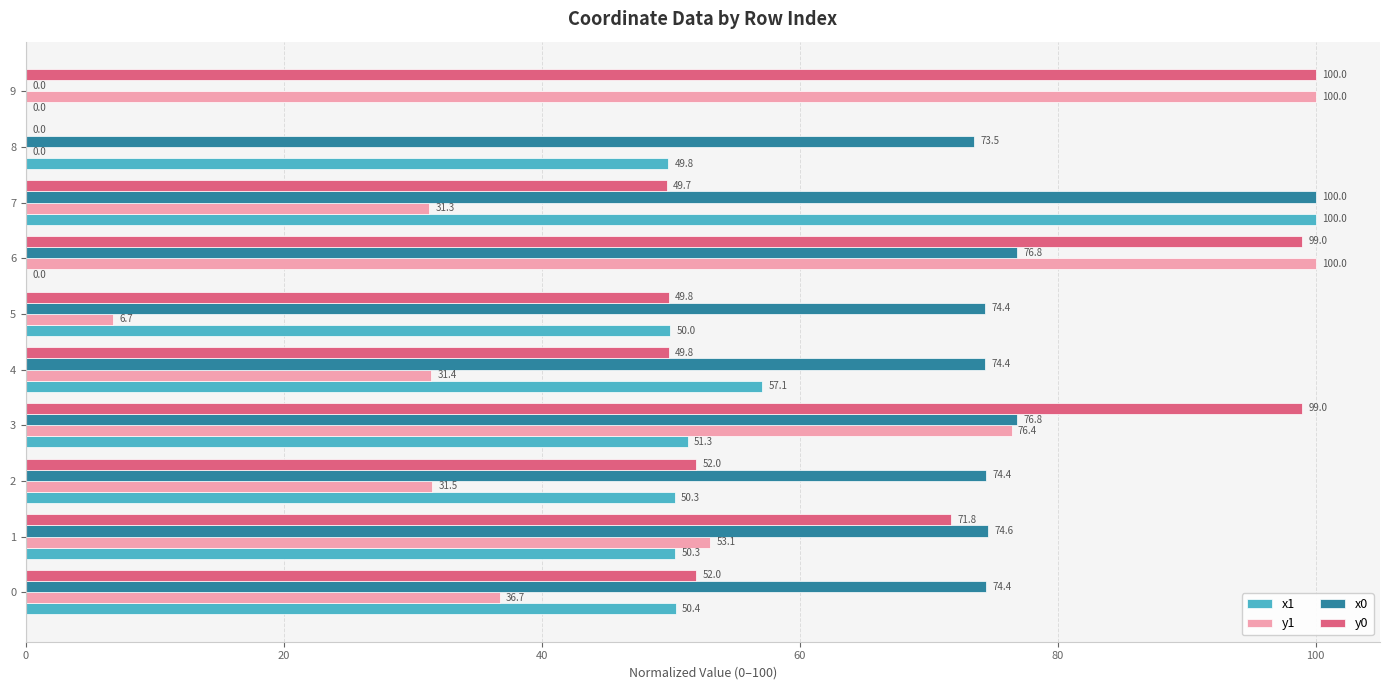

Count the number of data series in this chart.

4